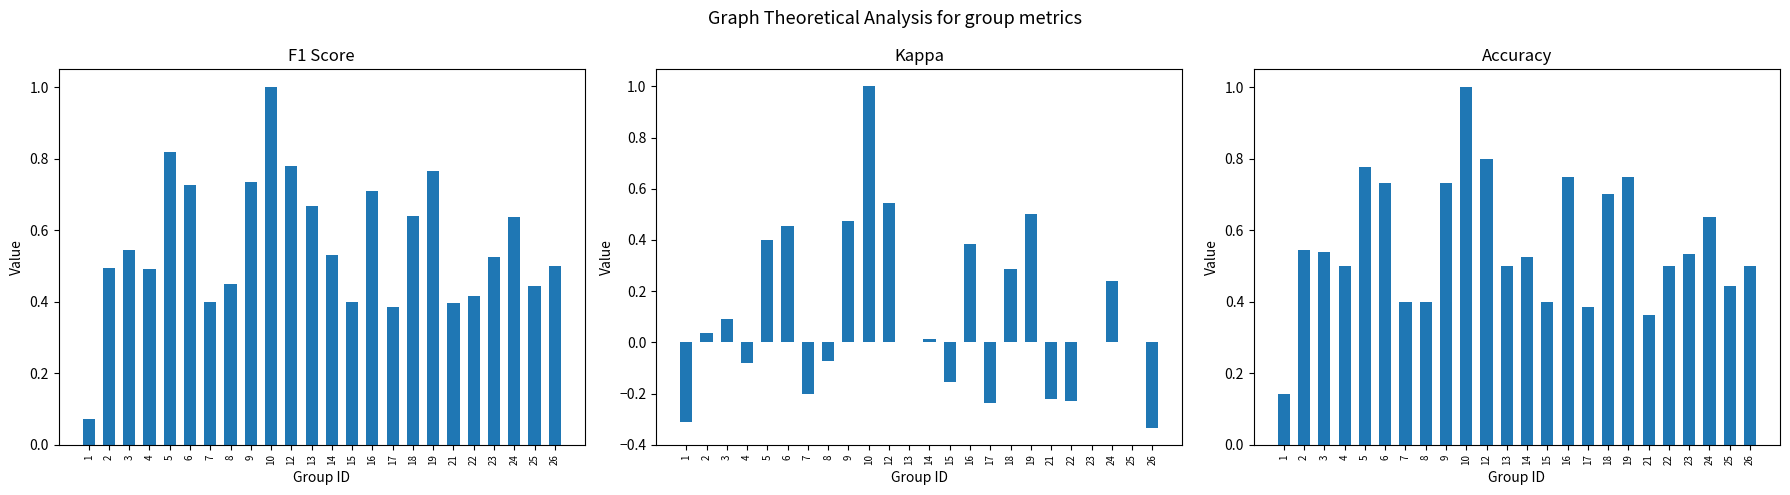

The value of kappa at 4 is -0.0. True or false?

False